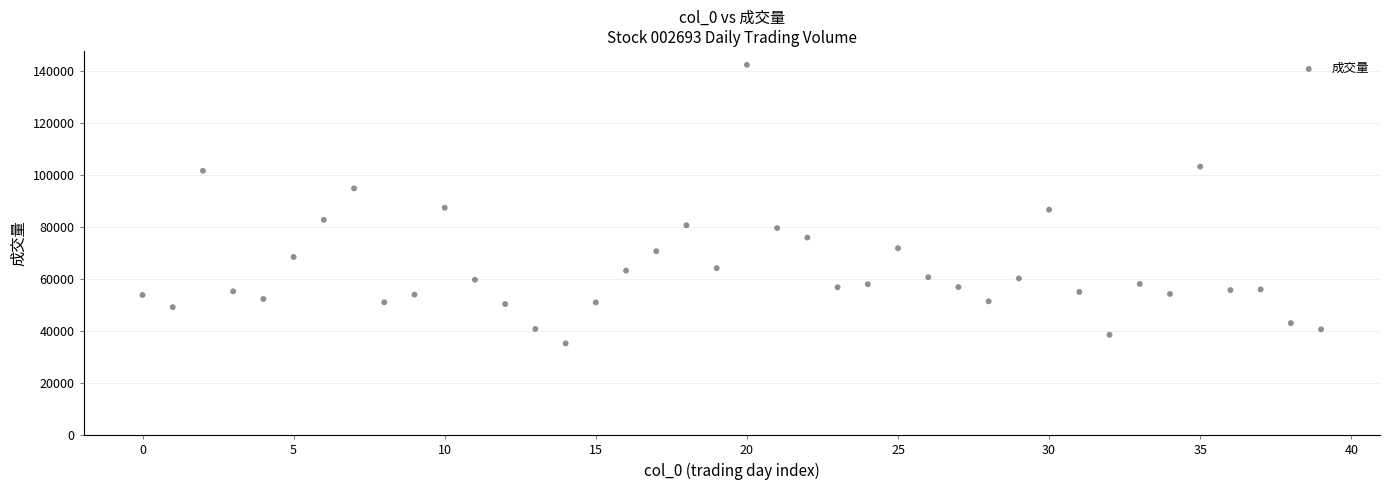

What is the range of Y values (max minus min)?

107211